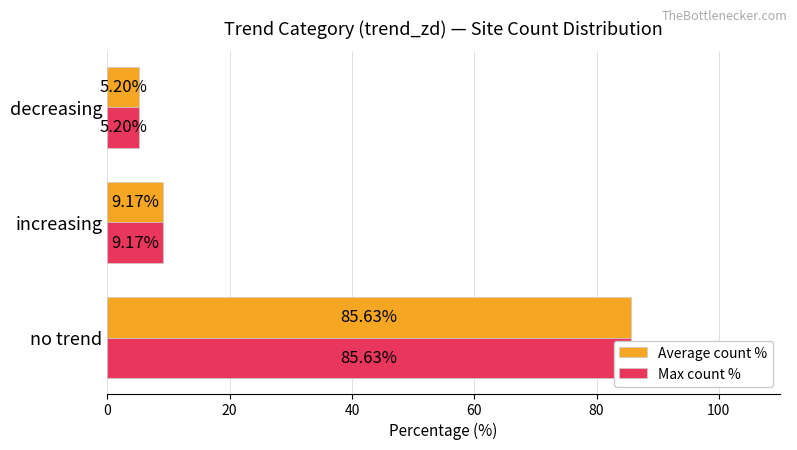

Between no trend and decreasing, which series saw the biggest shift?

Average count %